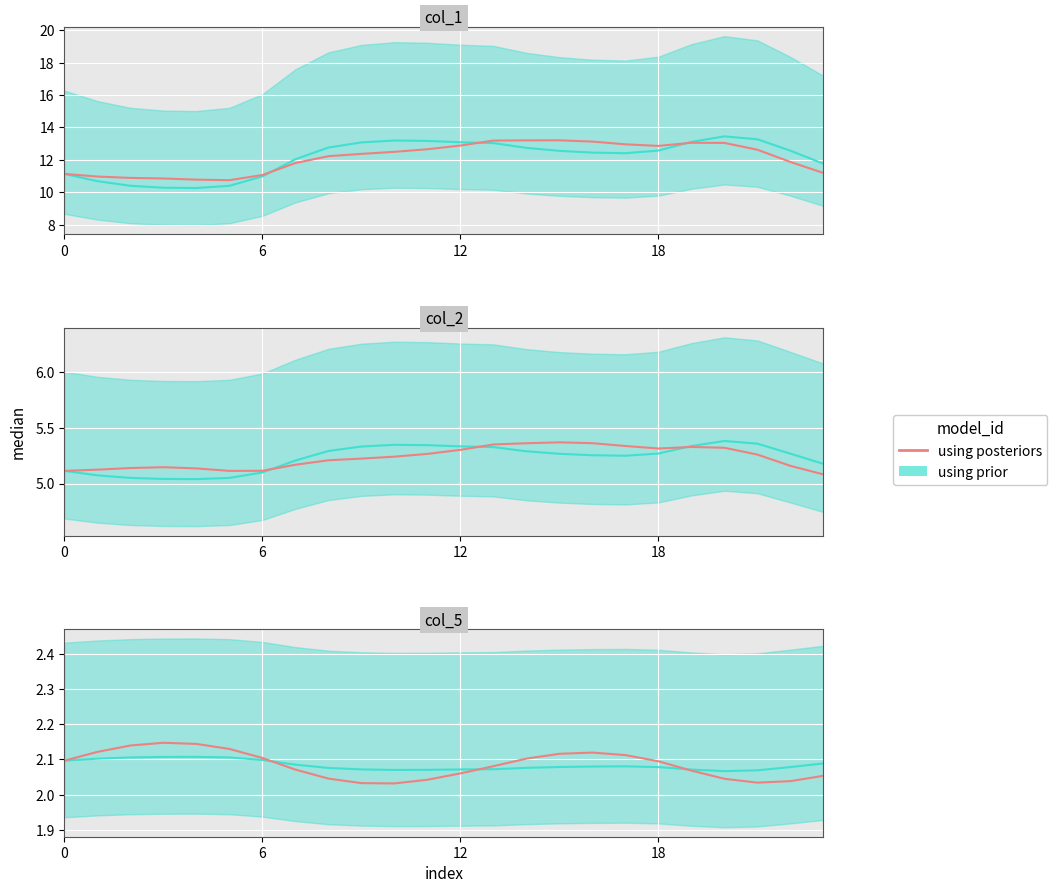

The value at 20 is 2.0. True or false?

True